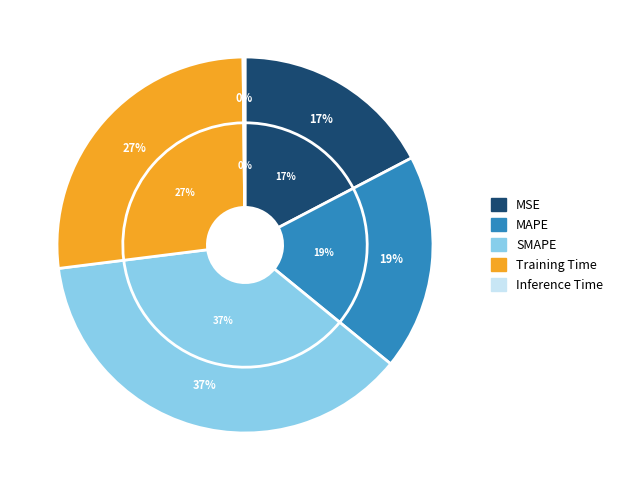

Is there any slice that represents more than half of the pie?

No